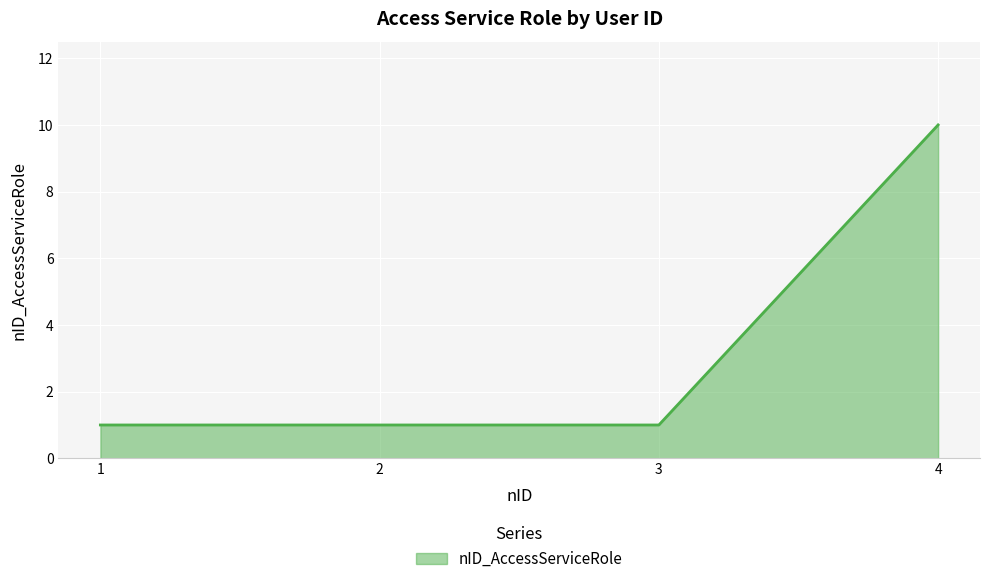

How many lines are shown in the chart?

1